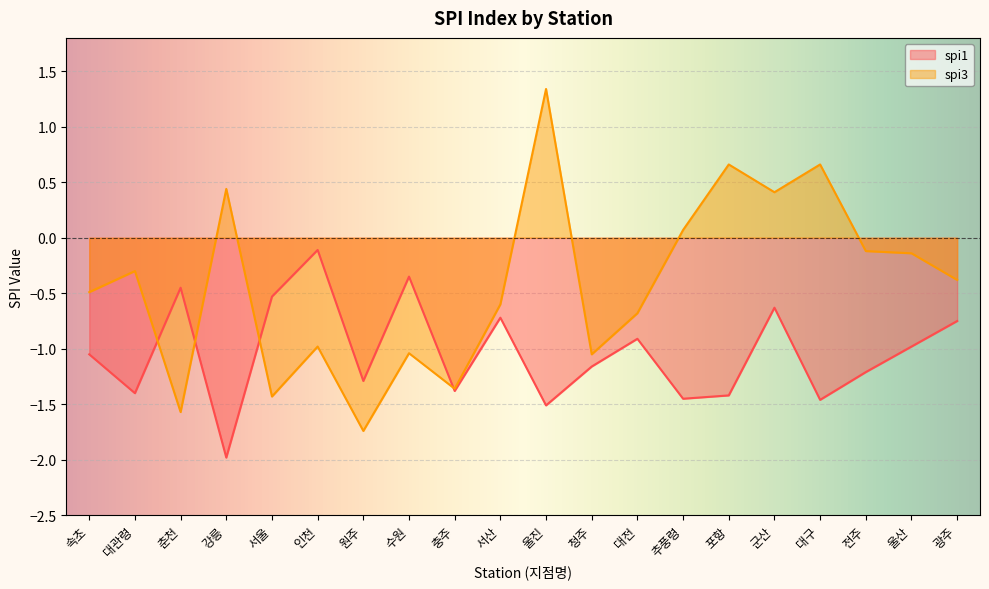

Where is the first local minimum for spi1?

대관령